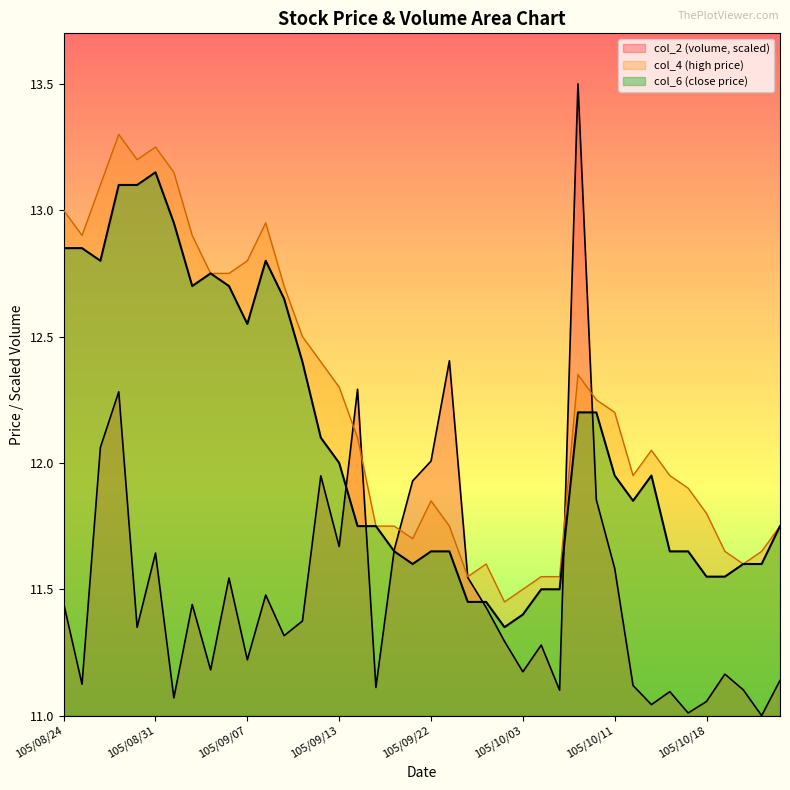

Does the chart have visible grid lines?

No